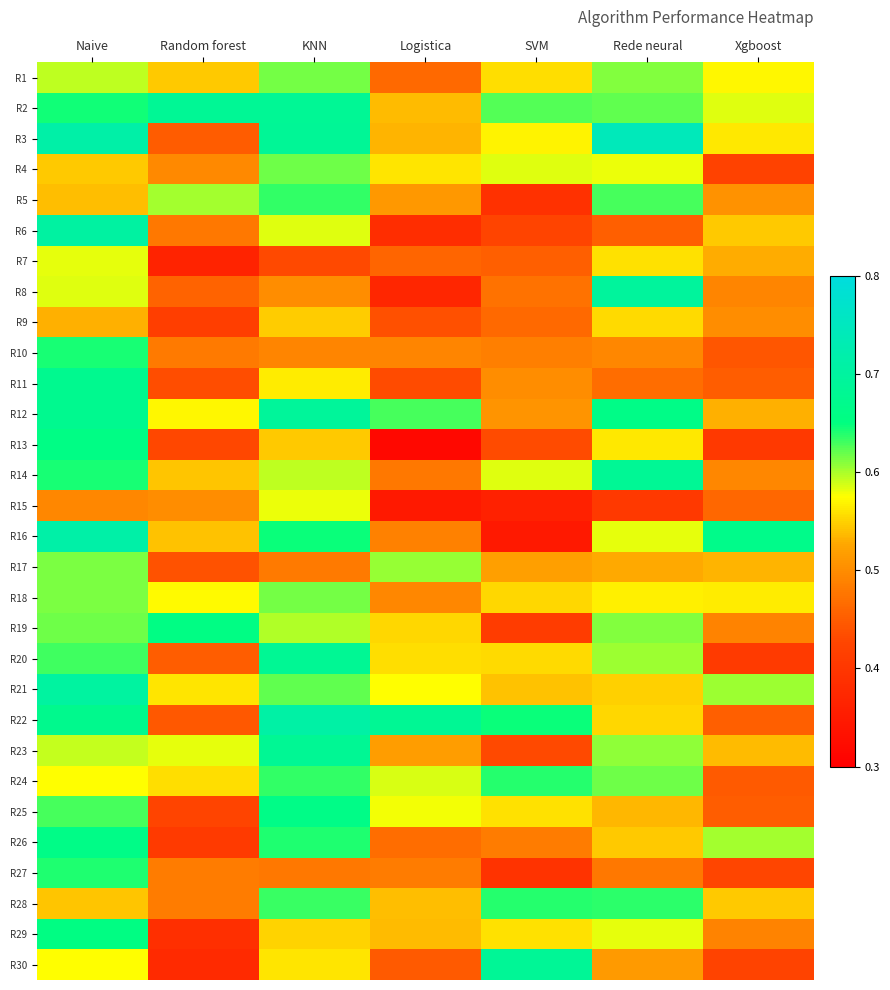

What is the total value across all series at KNN?

18.0